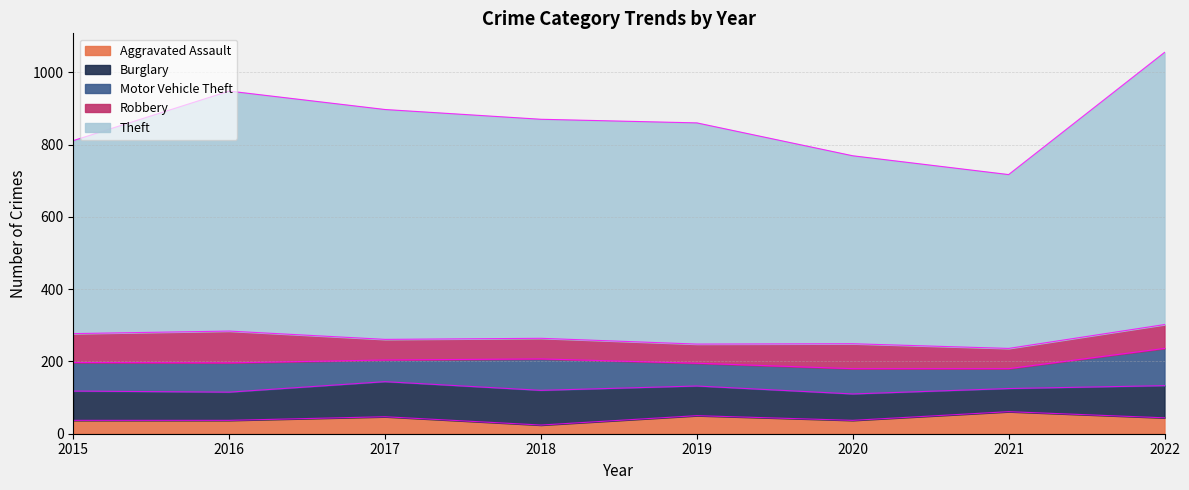

What is the maximum value for Aggravated Assault?

61